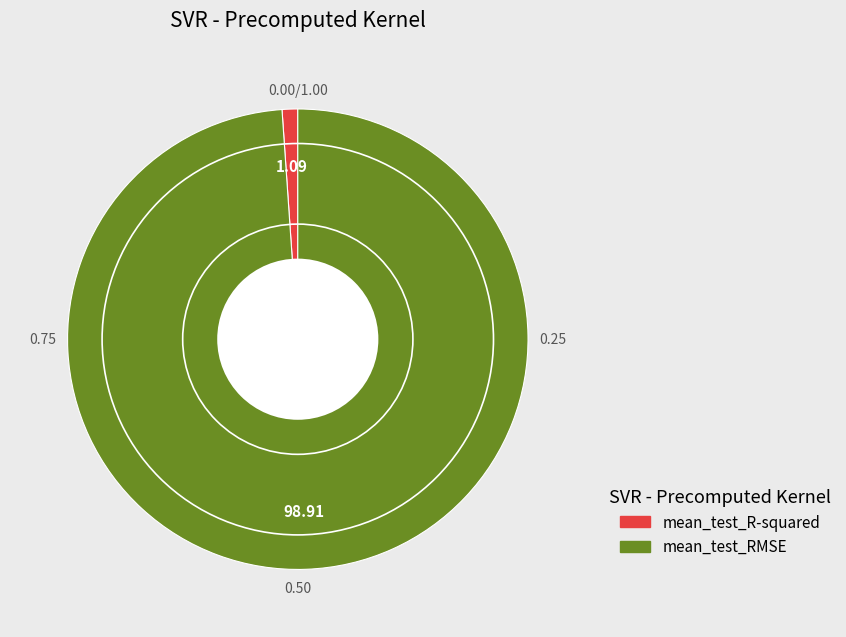

Do mean_test_R-squared and mean_test_RMSE together represent more than half of the pie?

Yes